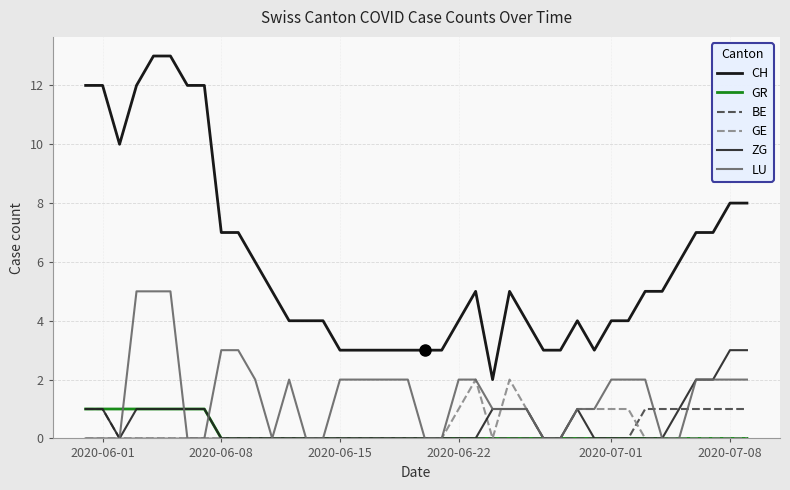

True or false: CH and BE cross at least once.

False